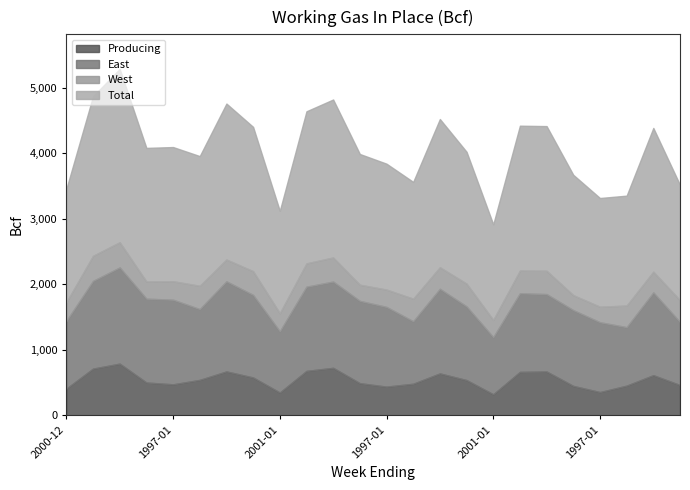

What is the difference between the highest and lowest values at 1997-01-17?

1423